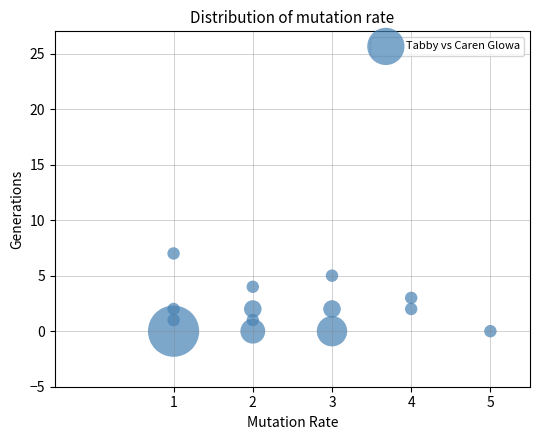

What is the range of Y values (max minus min)?

7